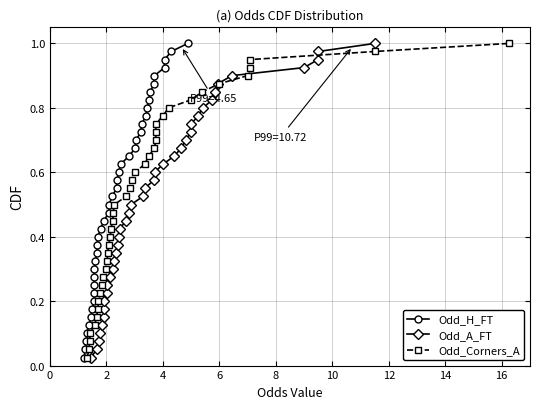

Rank the series at 10 from highest to lowest value.

Odd_H_FT, Odd_A_FT, Odd_Corners_A